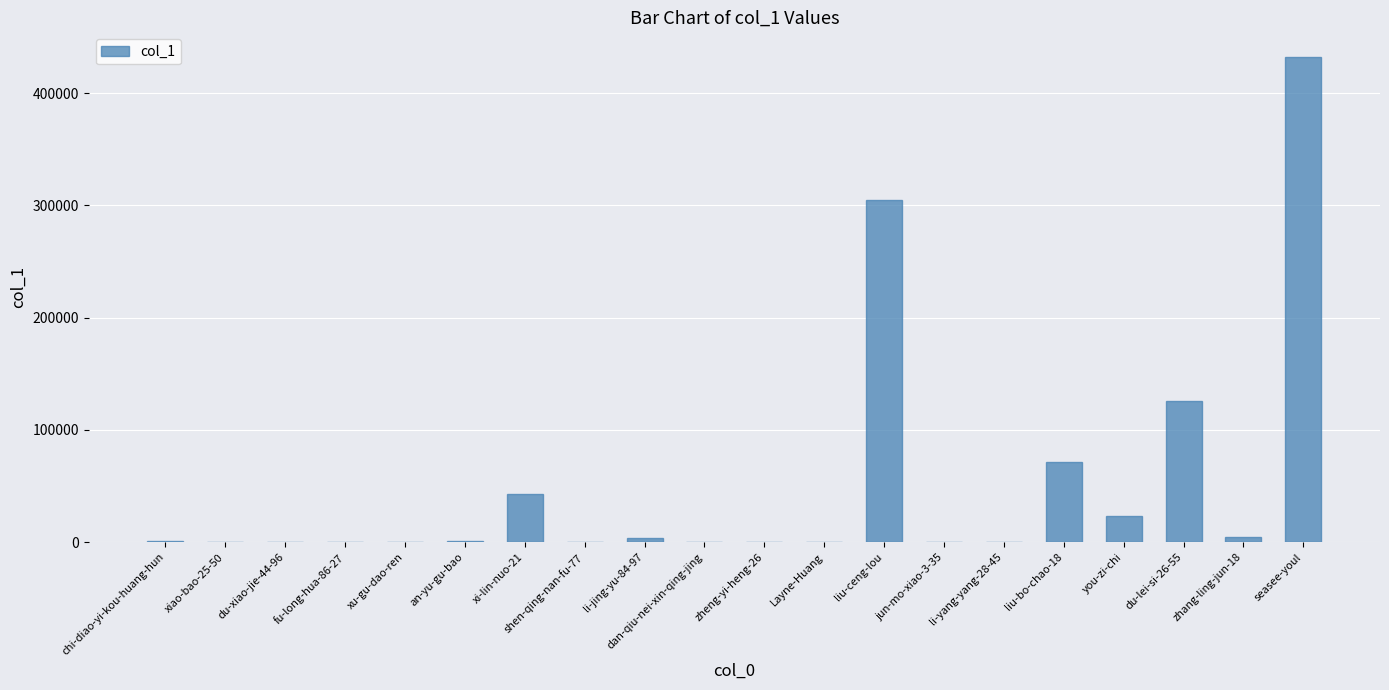

Where is the data nearest to the value 216291?

liu-ceng-lou